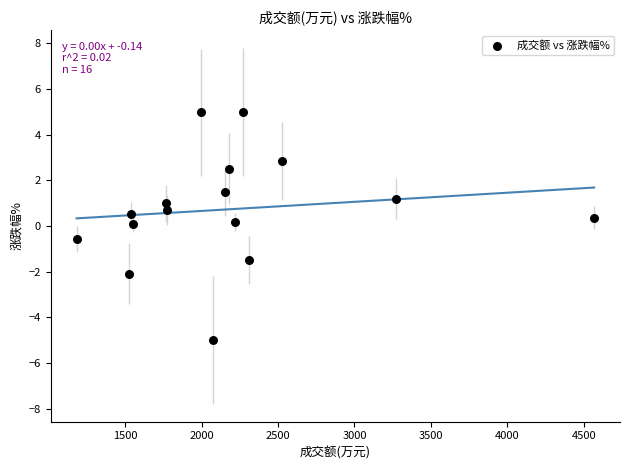

What is the range of X values (max minus min)?

3386.0